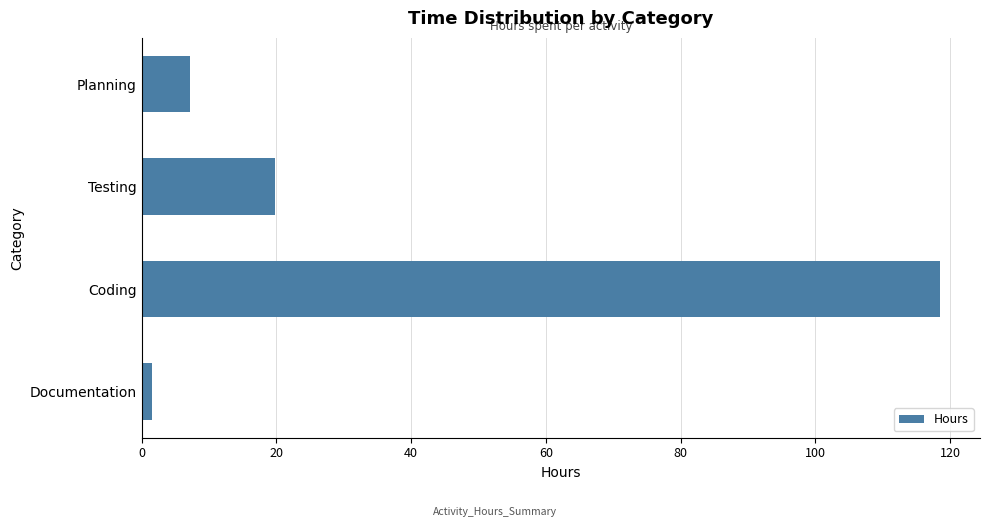

Reading bottom to top, transcribe all the data shown in this chart.

1.6	118.5	19.8	7.2